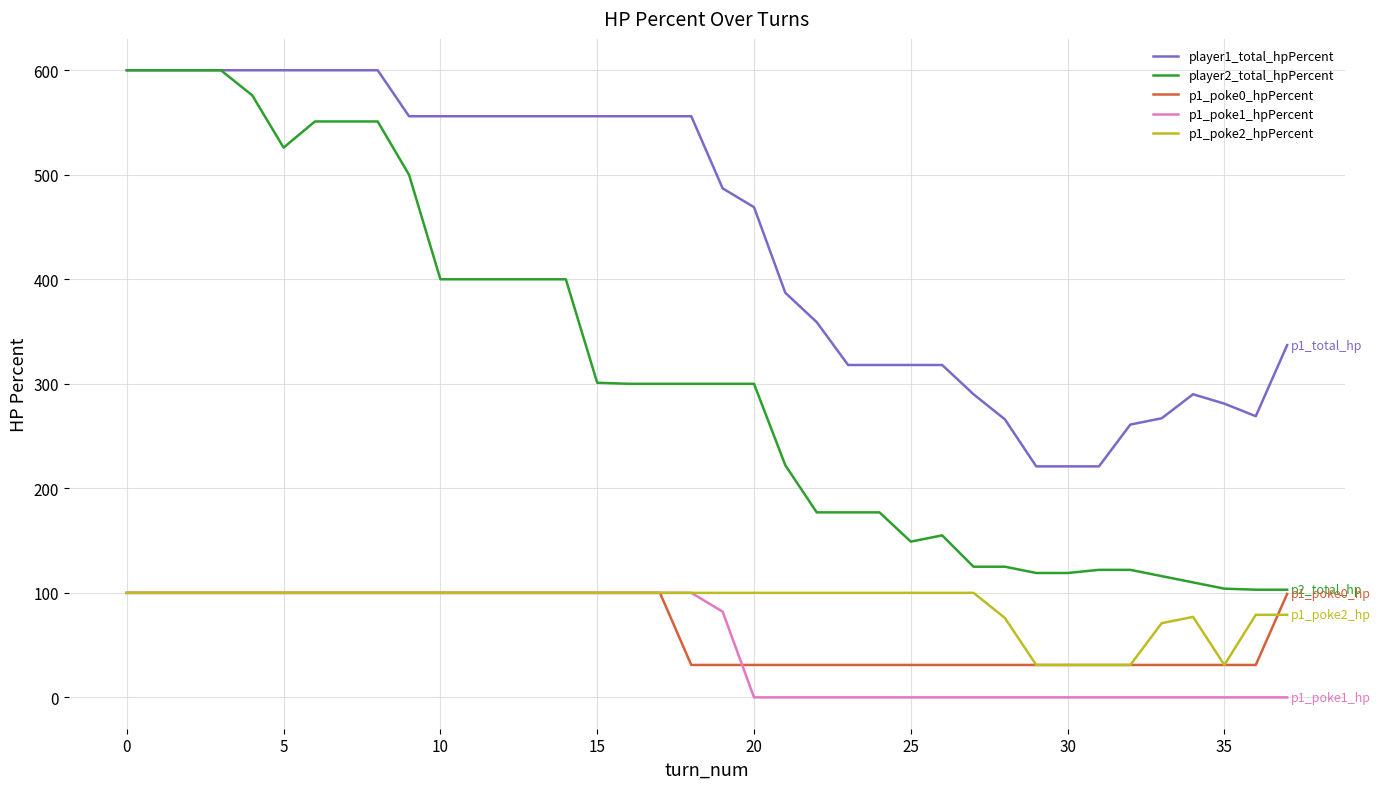

Which series has the largest range (max minus min)?

player2_total_hpPercent